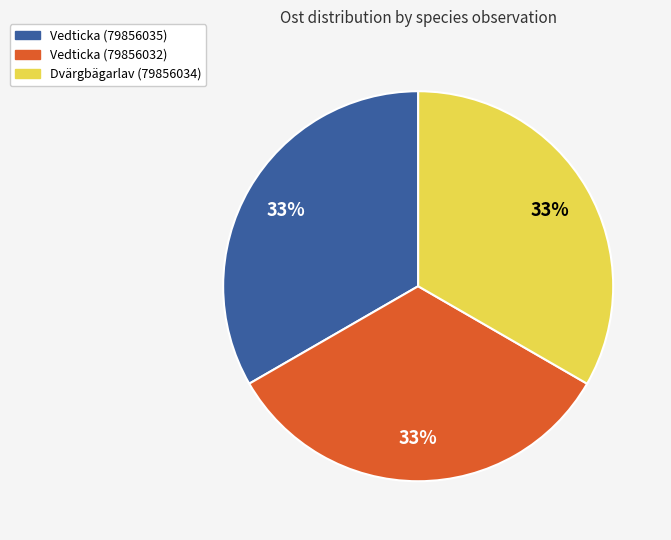

Do Vedticka (79856035) and Dvärgbägarlav (79856034) together represent more than half of the pie?

Yes